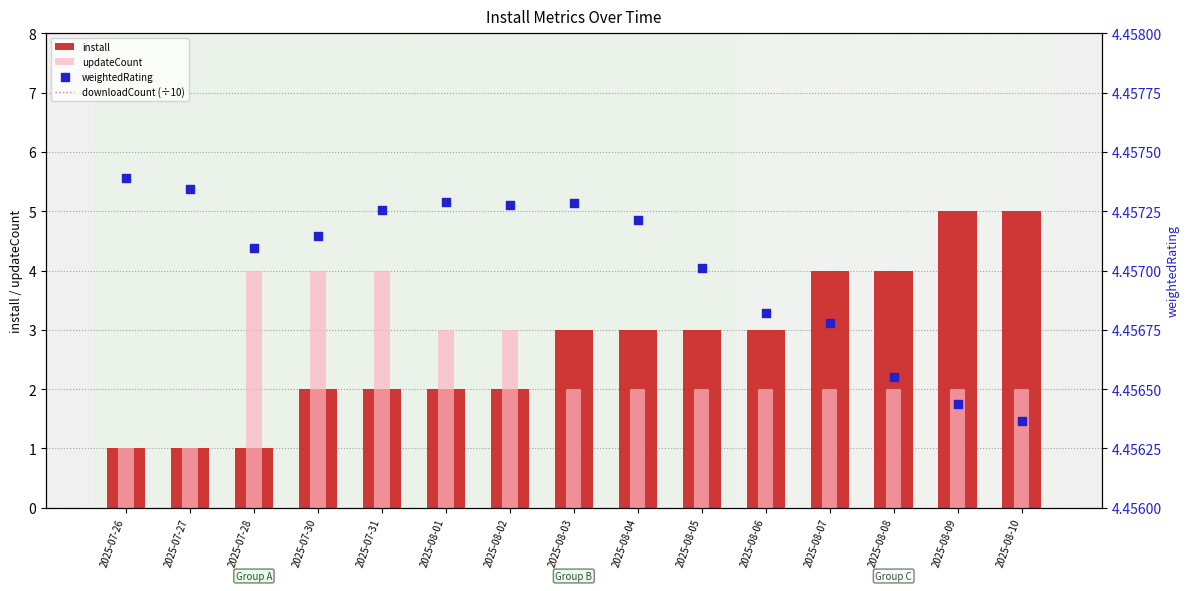

Which series has the largest total across all categories?

weightedRating